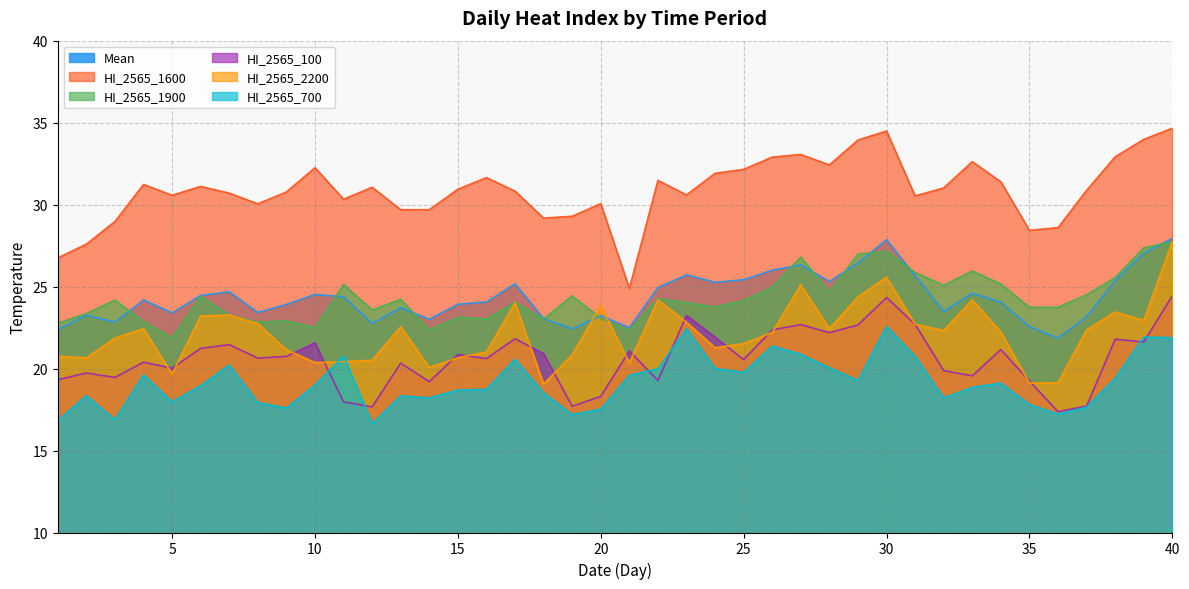

What is the sum of all Mean values?

974.1